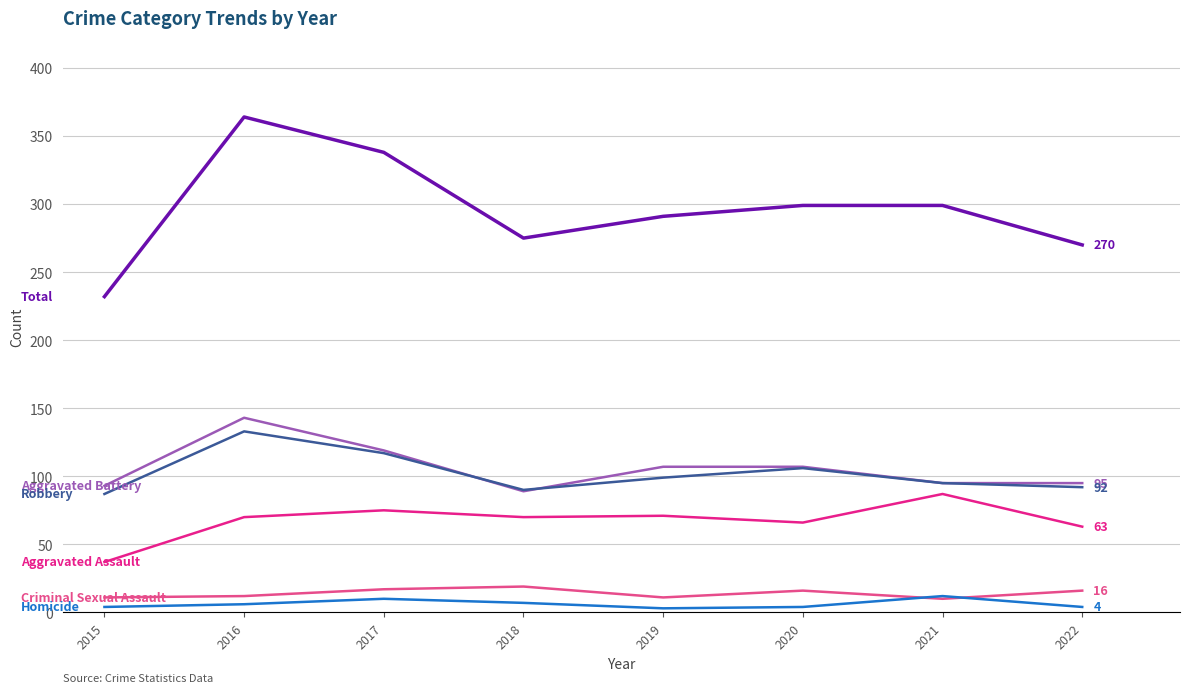

What is the total value across all series at 2017?

676